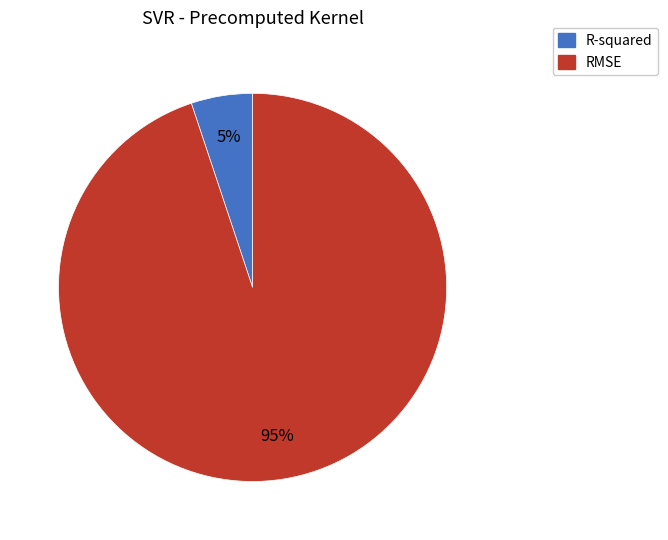

Which has a higher value, R-squared or RMSE?

RMSE